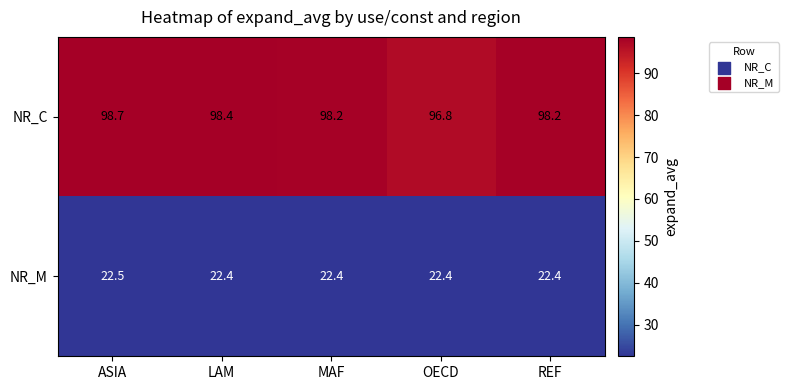

Reading right to left, transcribe all the data shown in this chart.

NR_C: REF=98.2	OECD=96.8	MAF=98.2	LAM=98.4	ASIA=98.7
NR_M: REF=22.4	OECD=22.4	MAF=22.4	LAM=22.4	ASIA=22.5